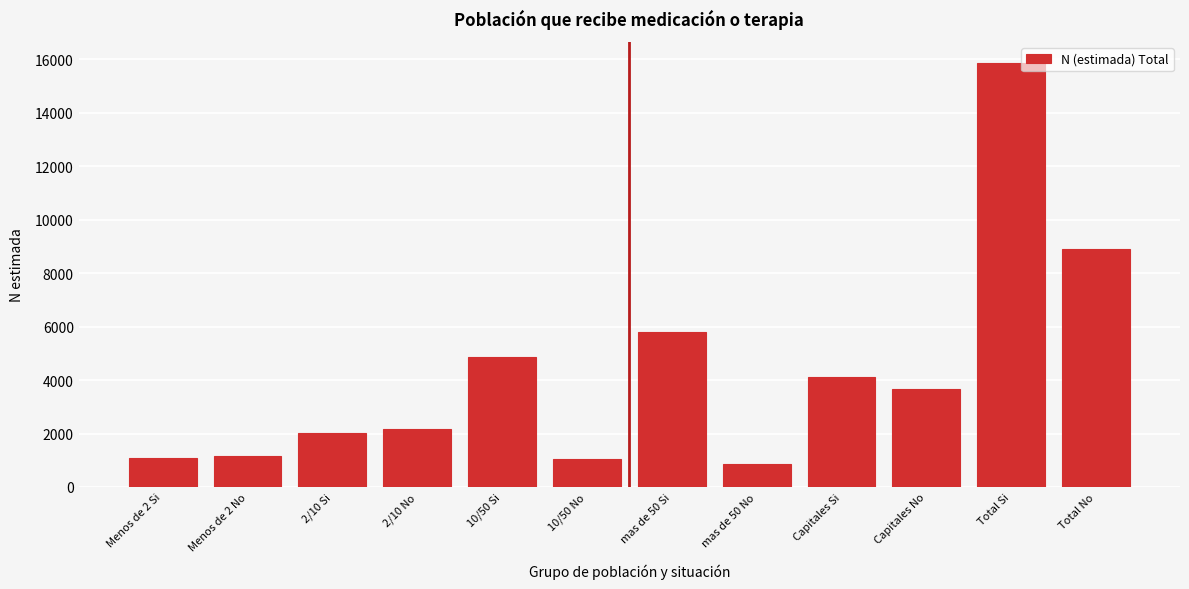

Which has a higher value, Total No or mas de 50 No?

Total No